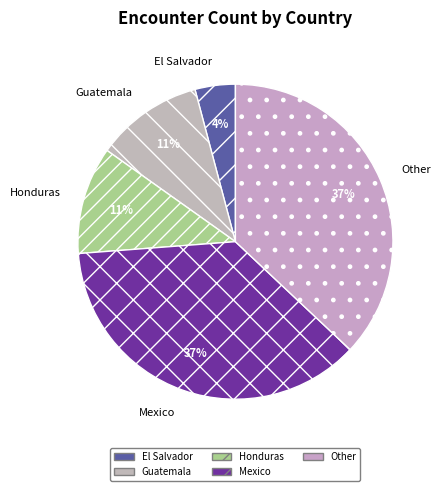

To the nearest percent, what is the difference between the largest and smallest slice percentages?

33%